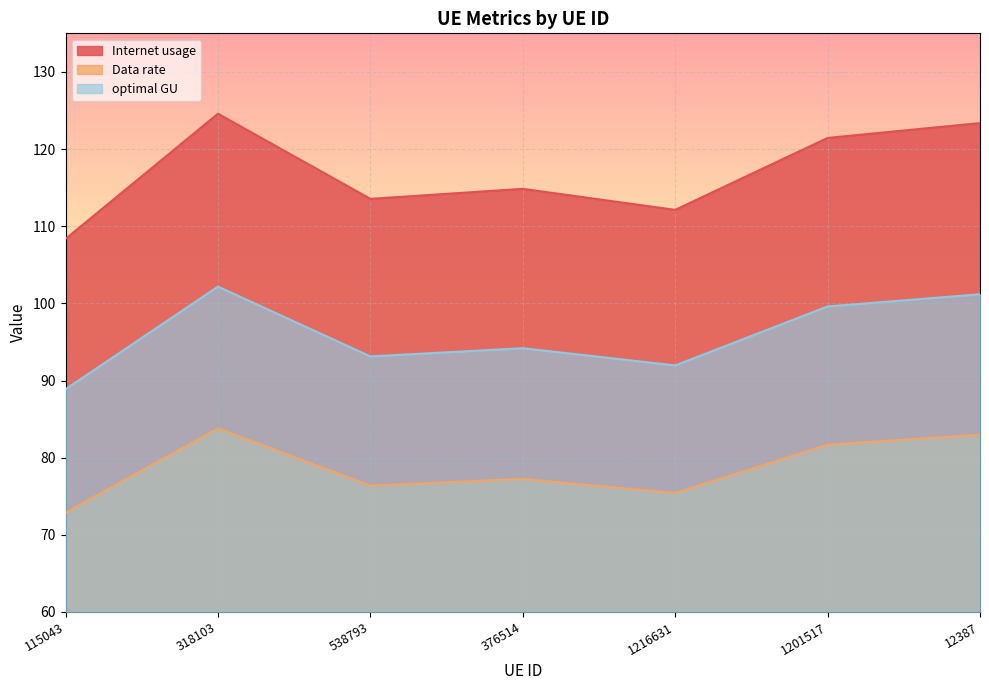

Reading right to left, transcribe all the data shown in this chart.

Internet usage: 123.4	121.4	112.1	114.8	113.5	124.6	108.4
Data rate: 83.0	81.7	75.4	77.2	76.4	83.8	72.9
optimal GU: 101.2	99.6	92.0	94.2	93.1	102.2	88.9